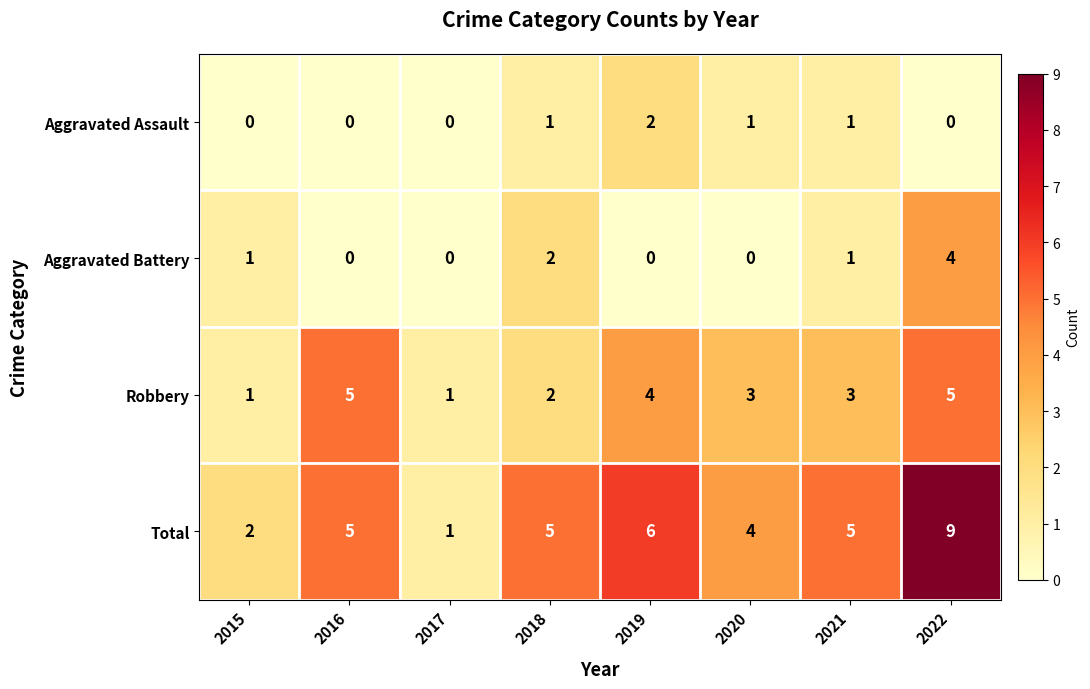

How many Total values are between 4 and 6?

5